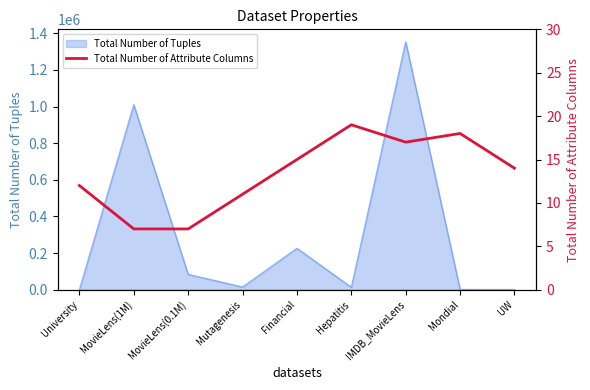

At which label does Total Number of Tuples reach its peak?

IMDB_MovieLens